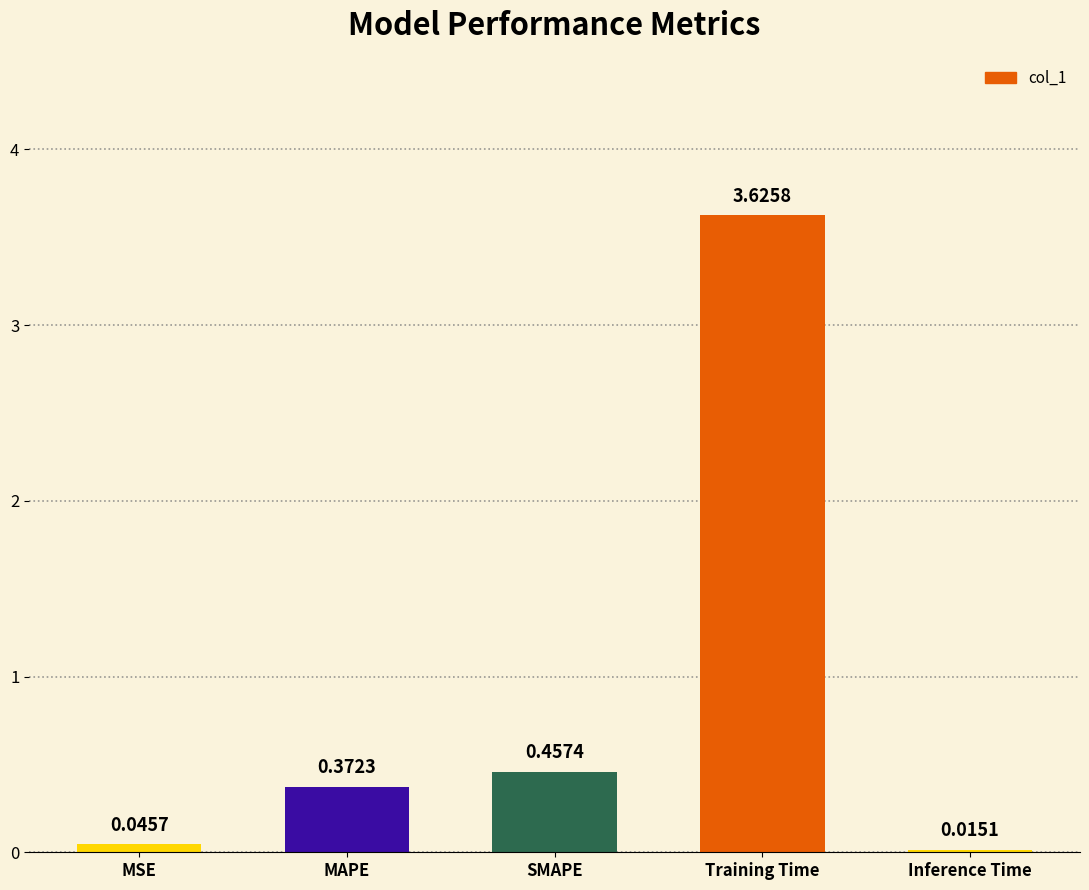

What is the label of the 1st bar from the left?

MSE